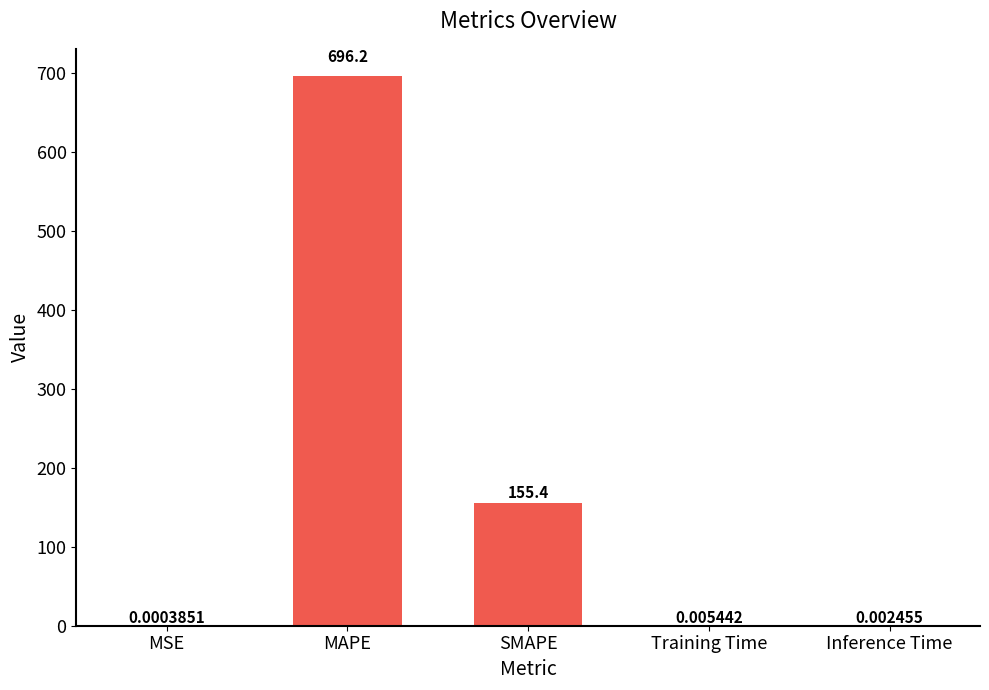

What is the change in value from MAPE to Training Time?

-696.2